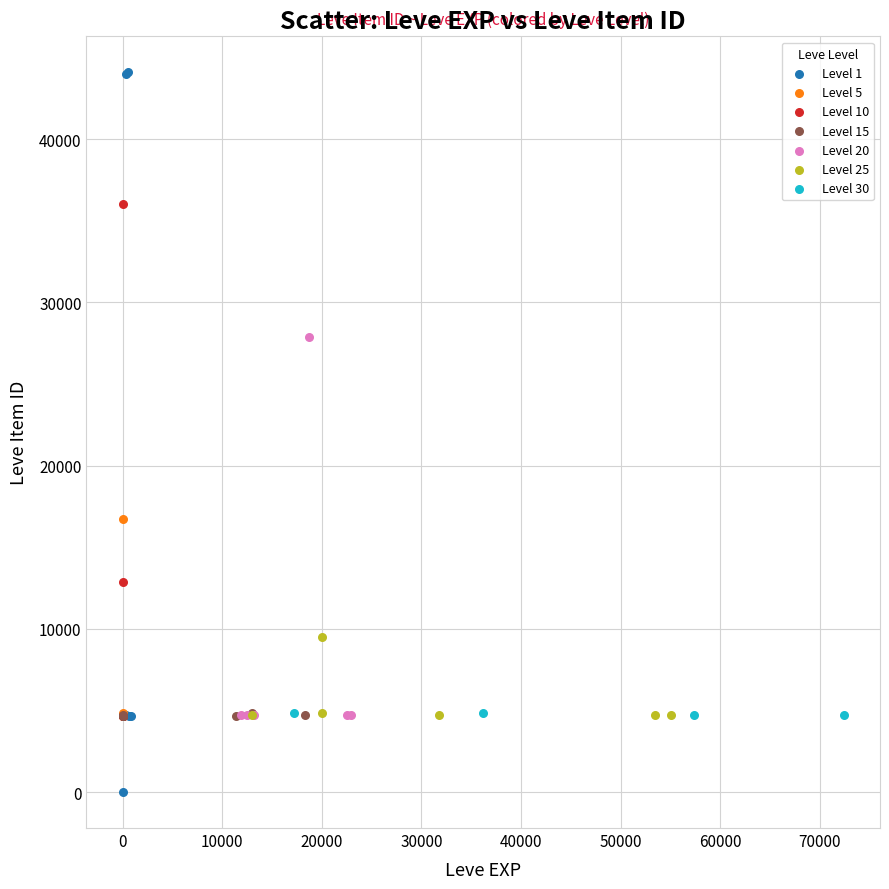

Which series contains the lowest Y value?

Level 1